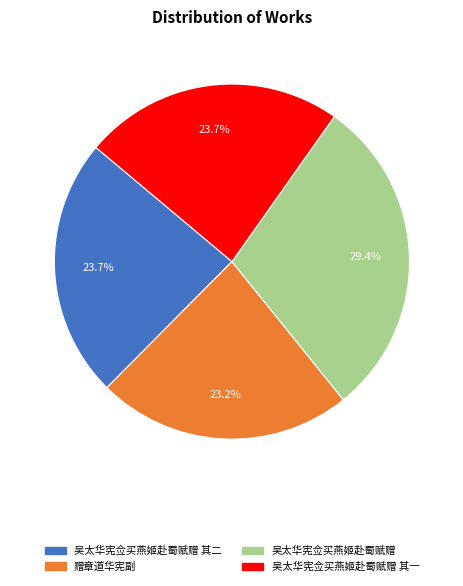

Is there any slice that represents more than half of the pie?

No